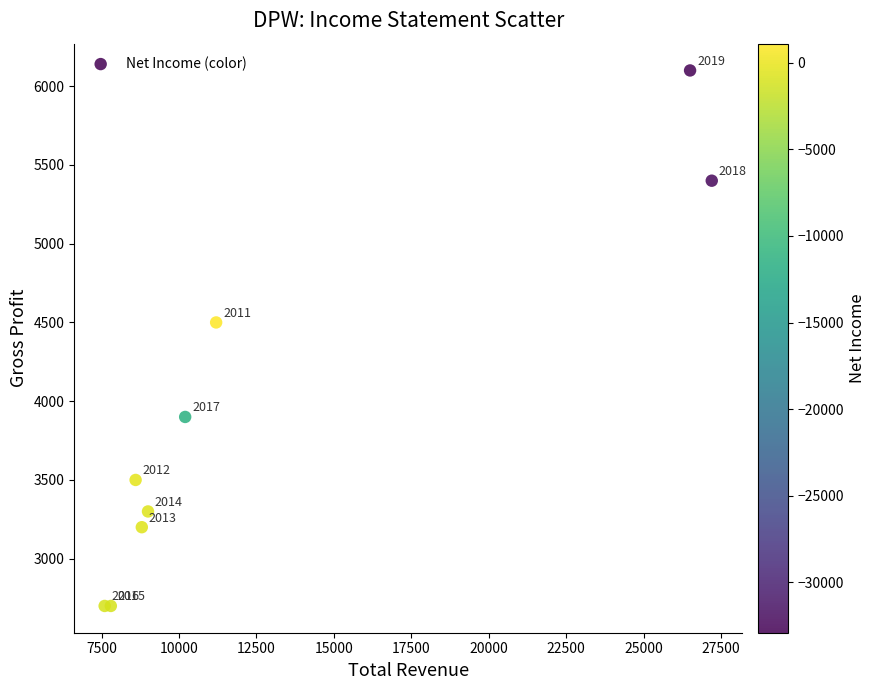

What Y value in the scatter plot is closest to 4400?

4500